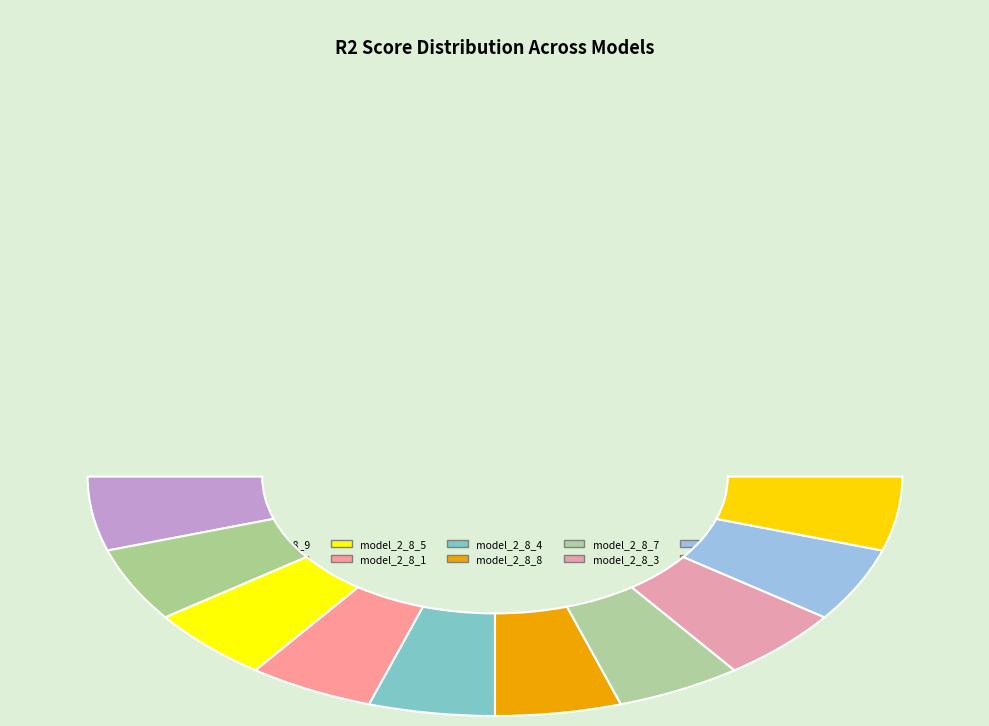

To the nearest percent, what percentage of the pie is model_2_8_7?

10%